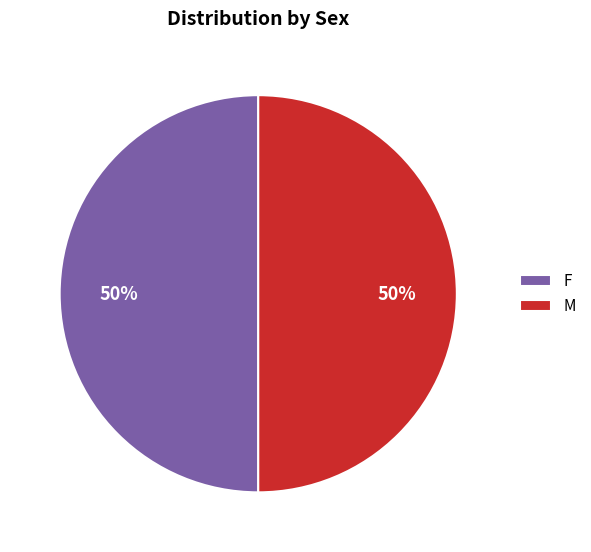

Combined, do F and M account for over 50%?

Yes